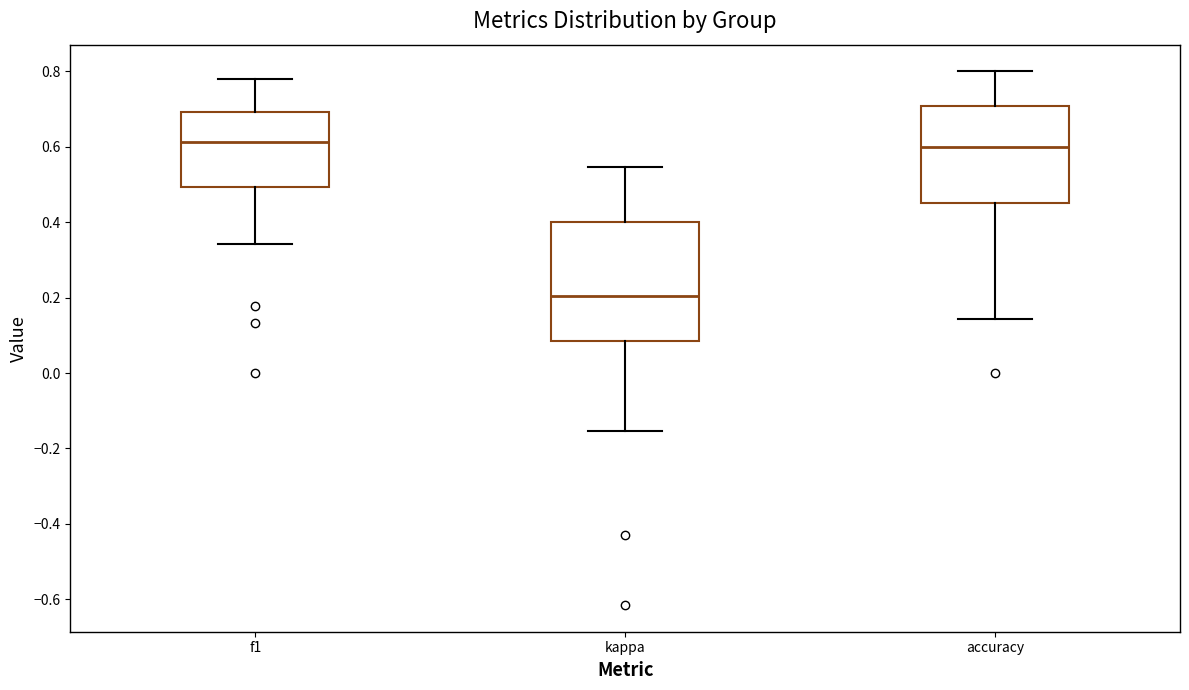

Reading left to right, read every box against the y-axis: the position of its median line, the range the box covers, and the ends of its whiskers. The values are not printed on the chart, so give them approximately, as read against the axis.

f1: median 0.62, box 0.50 to 0.70, whiskers 0.34 to 0.78
kappa: median 0.20, box 0.08 to 0.40, whiskers -0.16 to 0.54
accuracy: median 0.60, box 0.46 to 0.70, whiskers 0.14 to 0.80